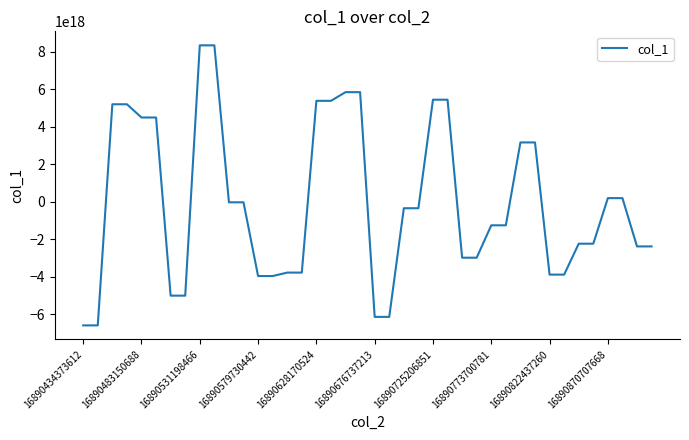

How many values exceed -354934444166207808?

18